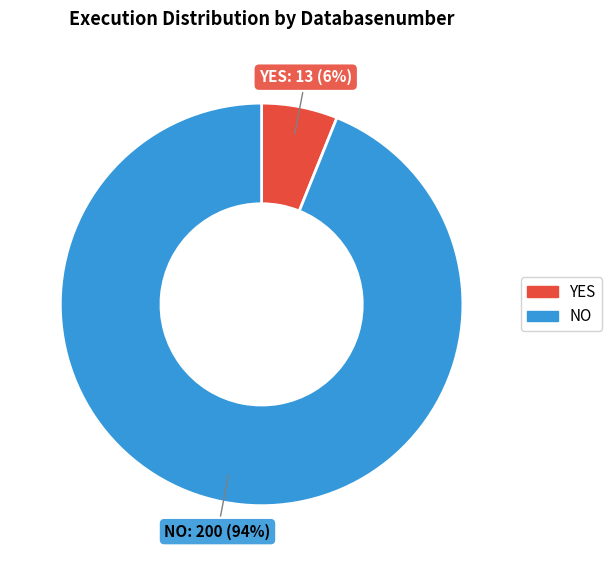

Count the number of slices in the pie.

2